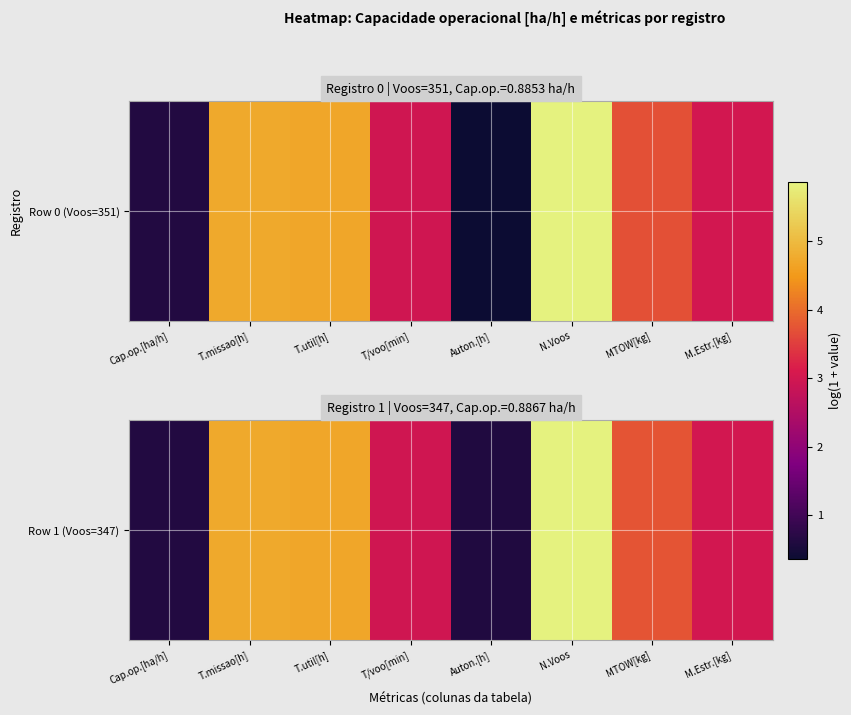

The value at T.missao[h] is 4.7. True or false?

True